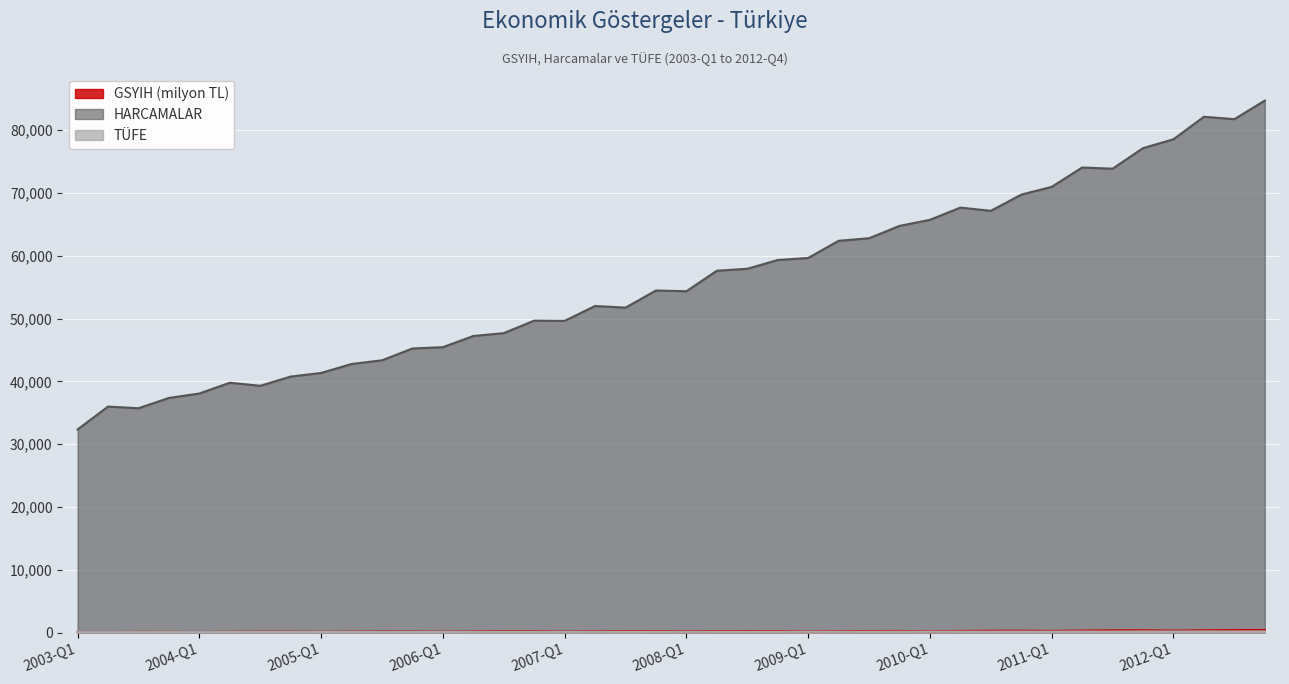

Read the TUFE value at 2011-Q4.

198.9